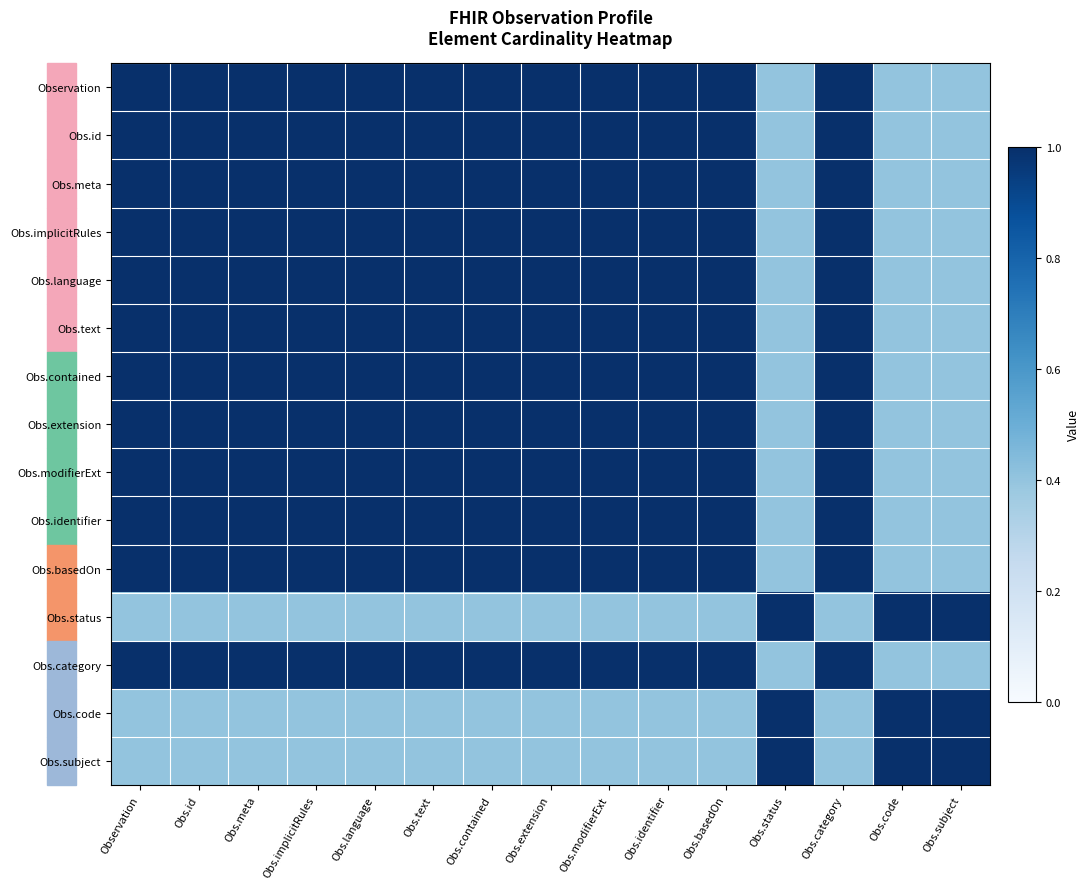

Which series has the largest range (max minus min)?

Observation